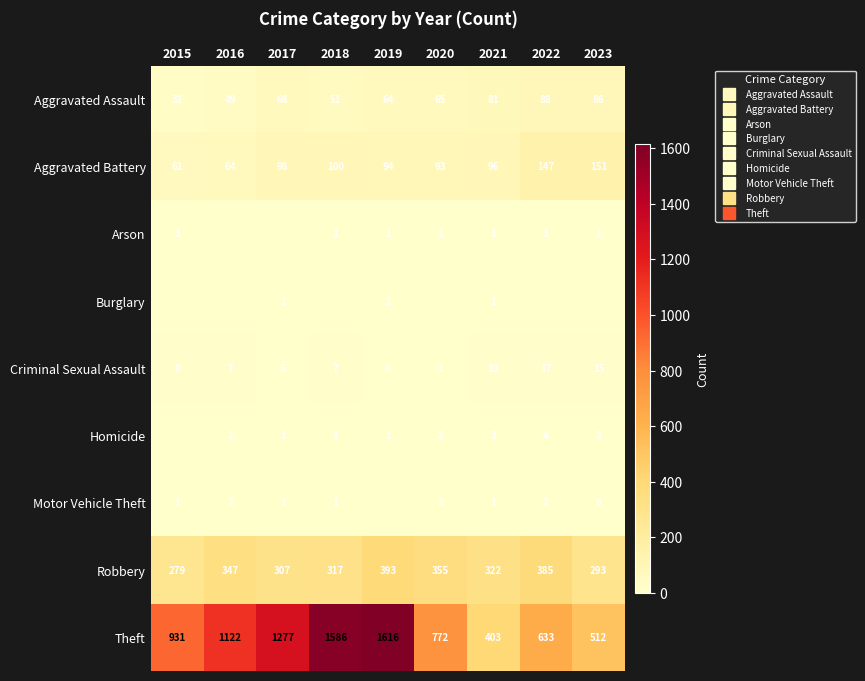

How many values in the Motor Vehicle Theft series exceed 1?

4